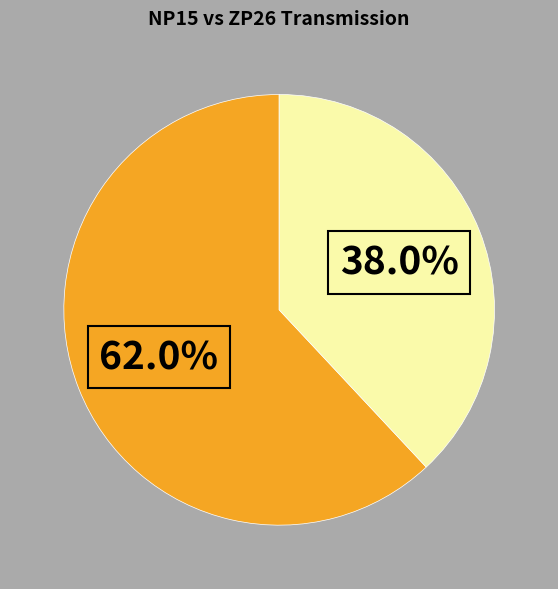

Is there a majority slice in this chart?

Yes